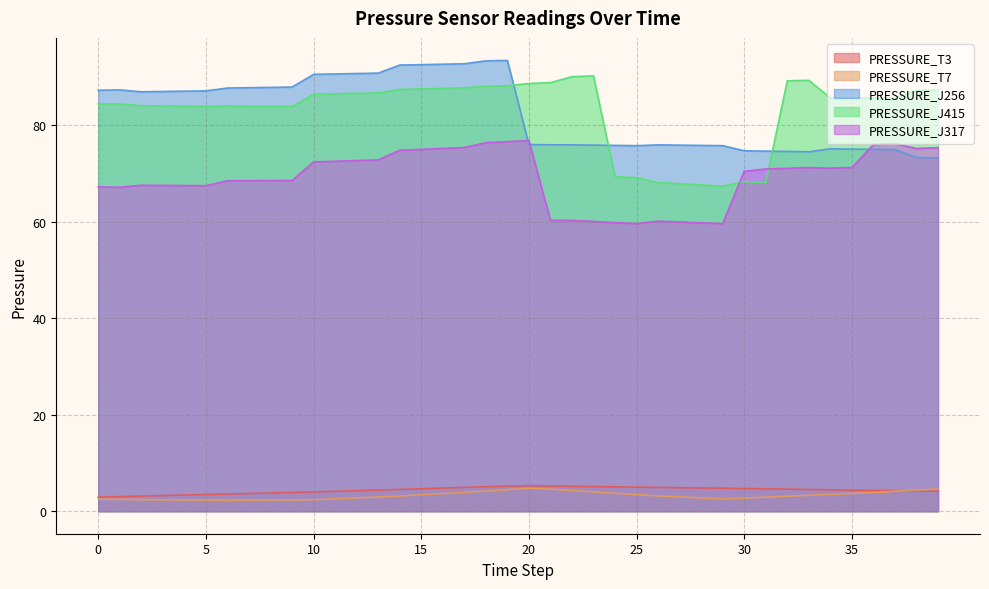

Where is PRESSURE_T7 nearest to the value 3?

27